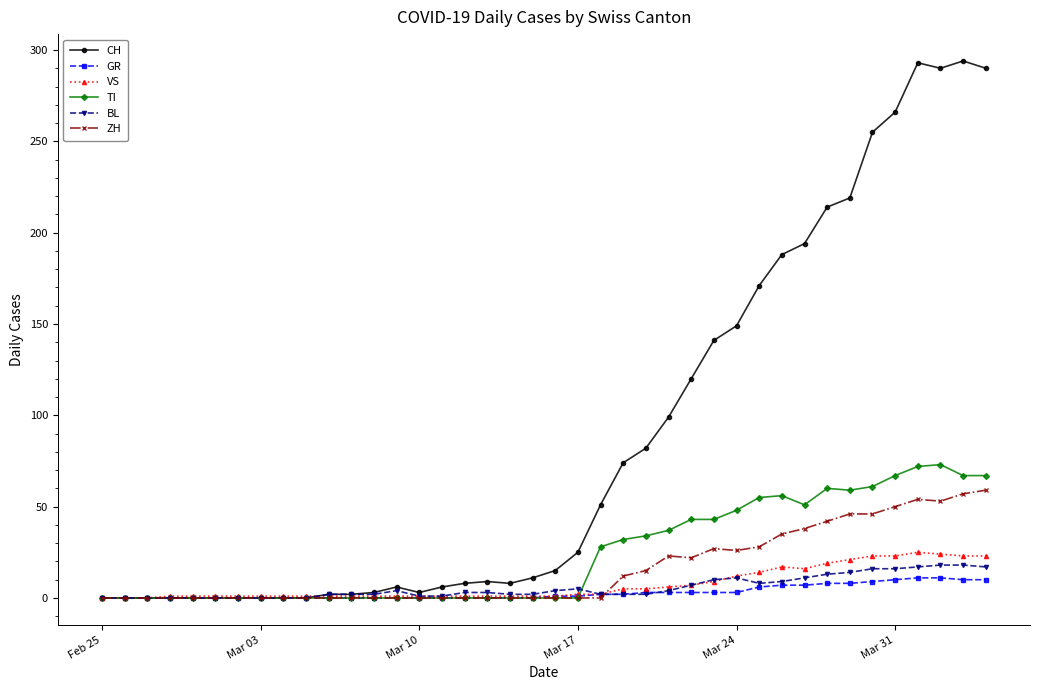

What is the greatest value displayed?

294